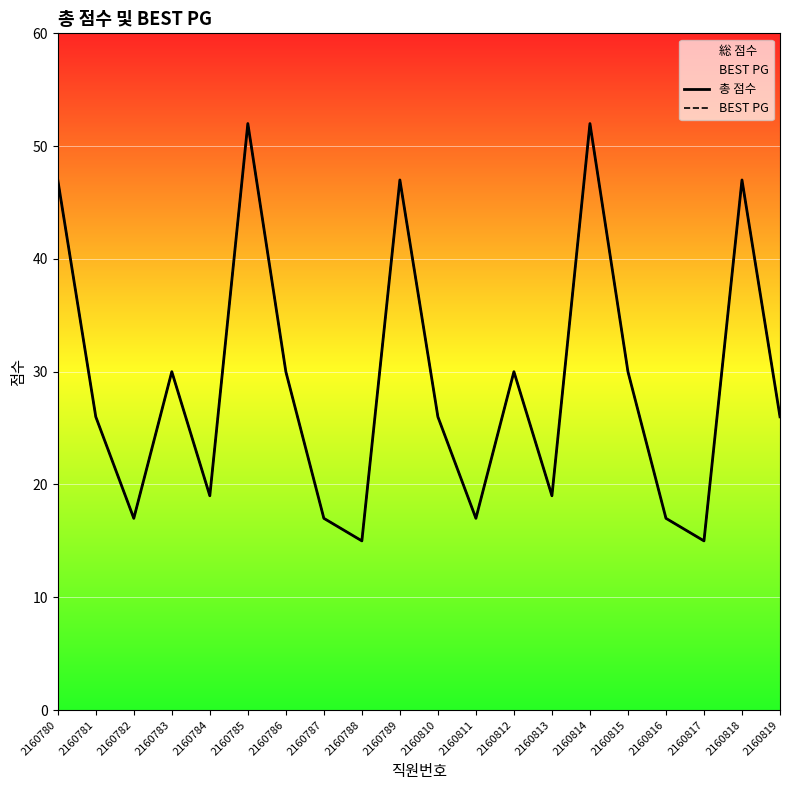

How many values in the BEST PG series are below 26?

8